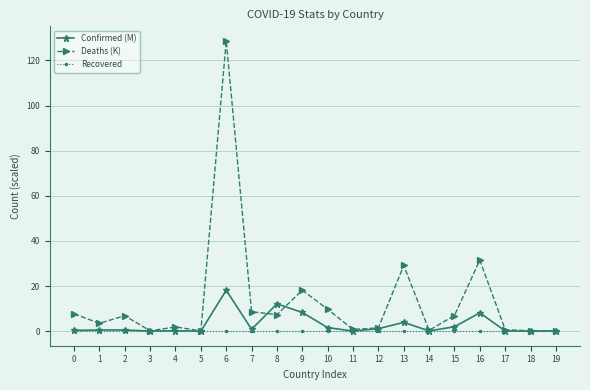

Where is the first local minimum for Deaths (K)?

1